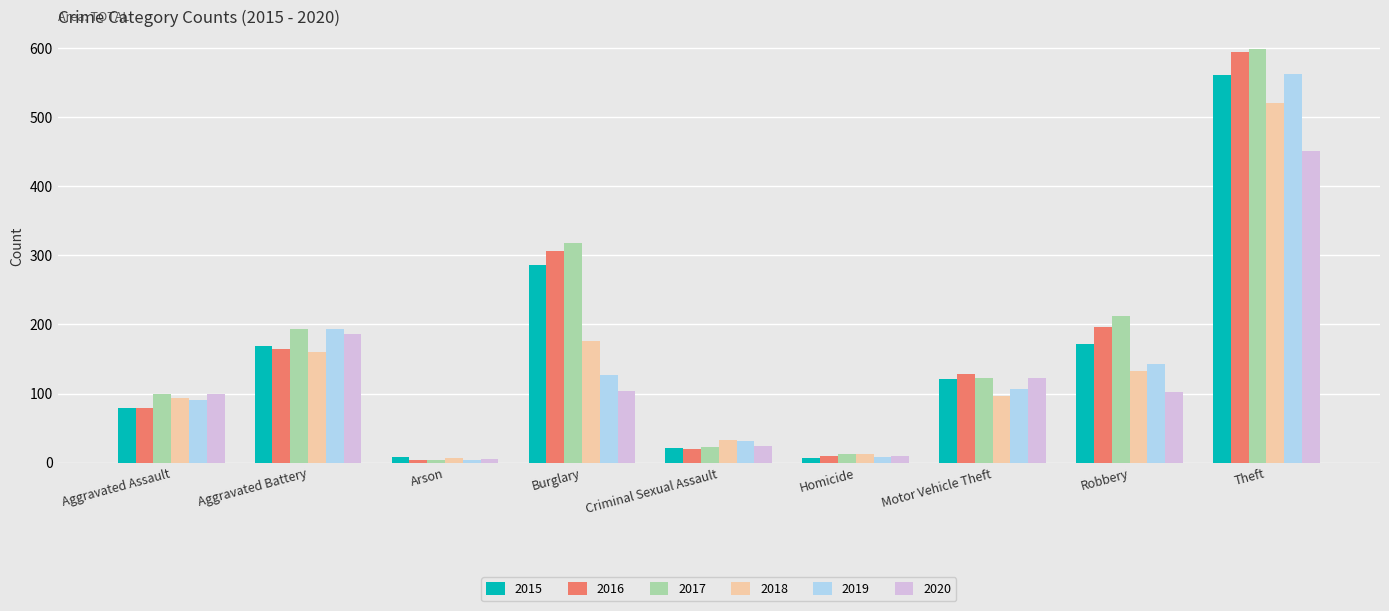

At which category is the sum across all series the highest?

Theft